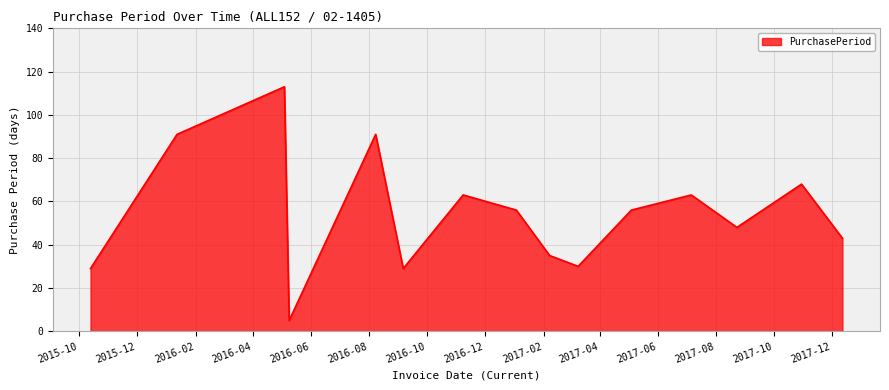

What is the greatest value displayed?

113